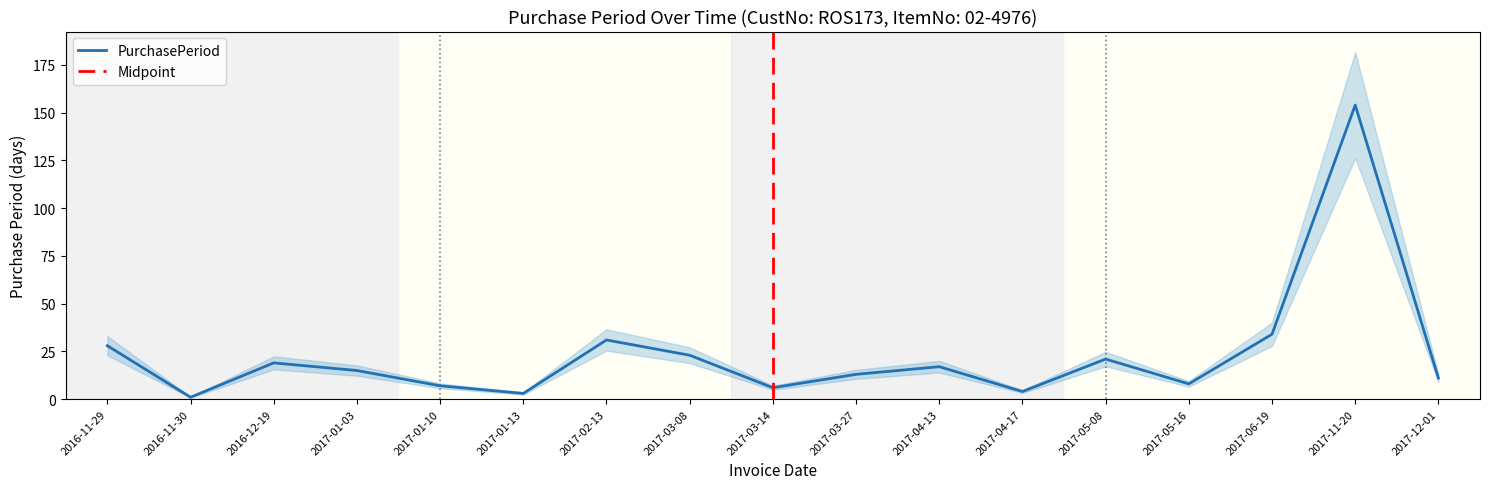

What is the label of the 6th point from the left?

2017-01-13